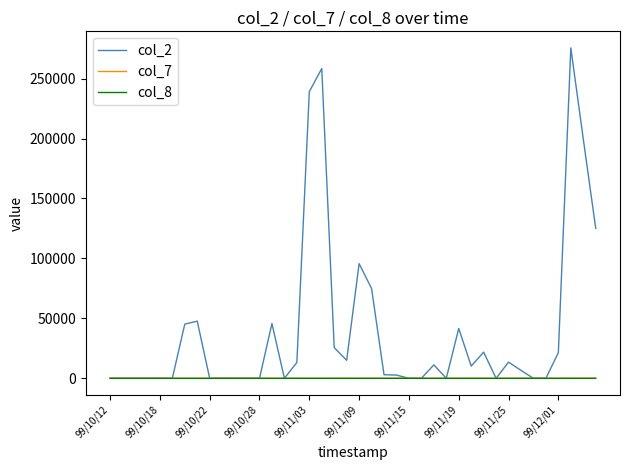

Which series has the largest range (max minus min)?

col_2